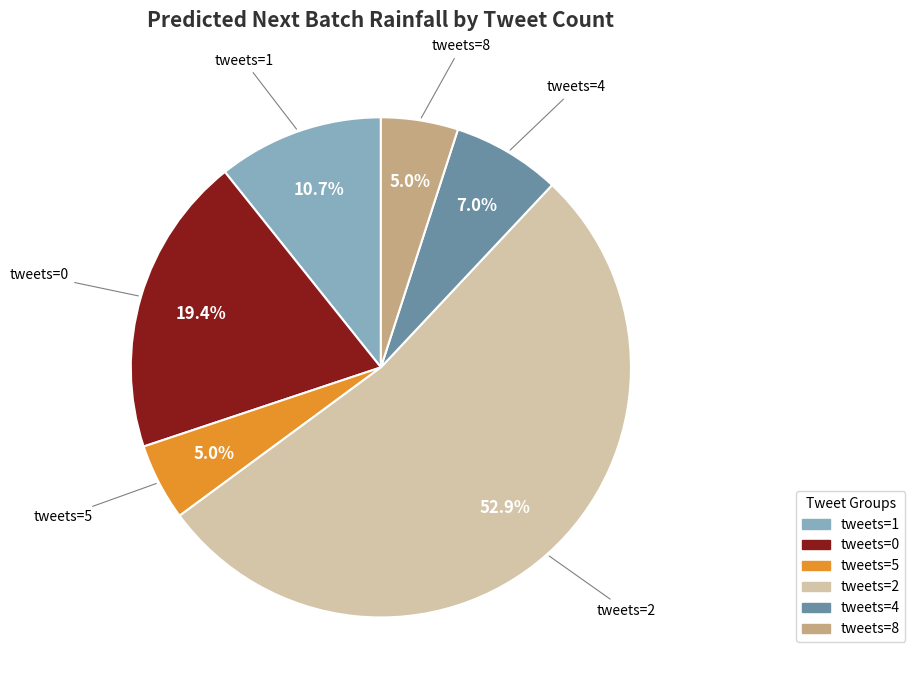

Which category has the biggest portion of the pie?

tweets=2